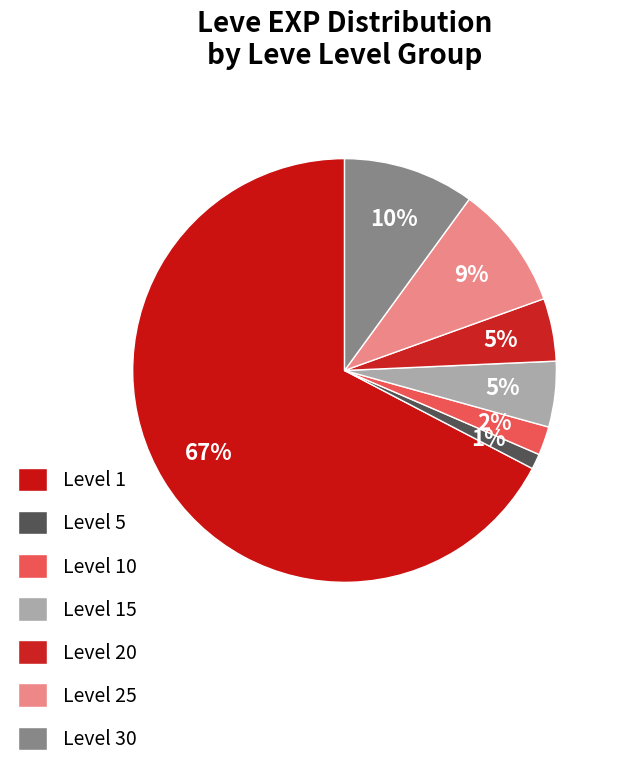

Count the number of slices in the pie.

7